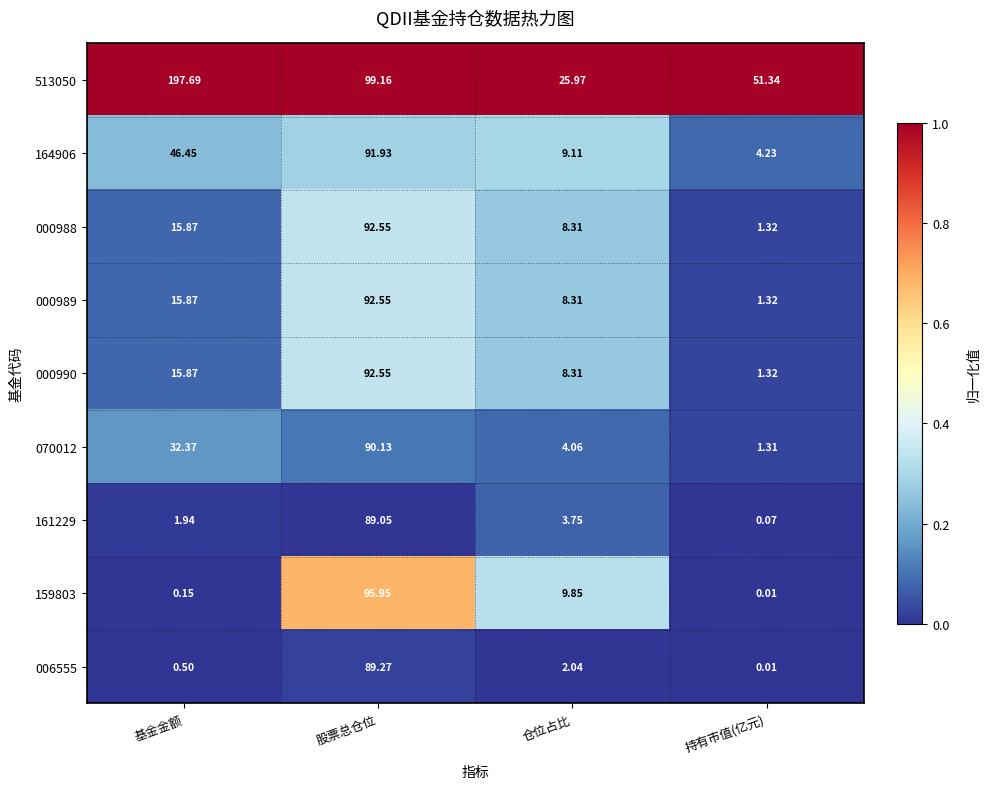

At which label is 513050 closest to 111?

股票总仓位